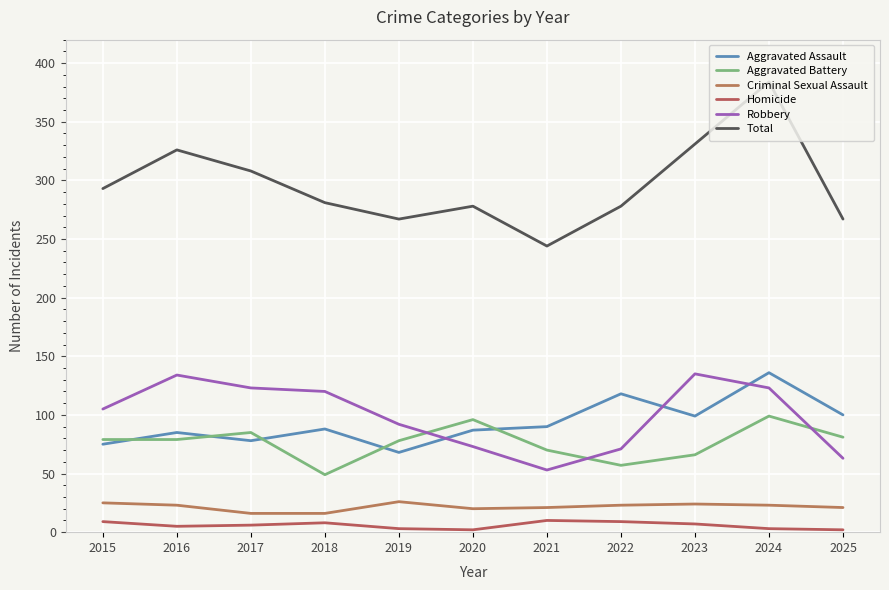

At which category does Criminal Sexual Assault reach its first local peak?

2019